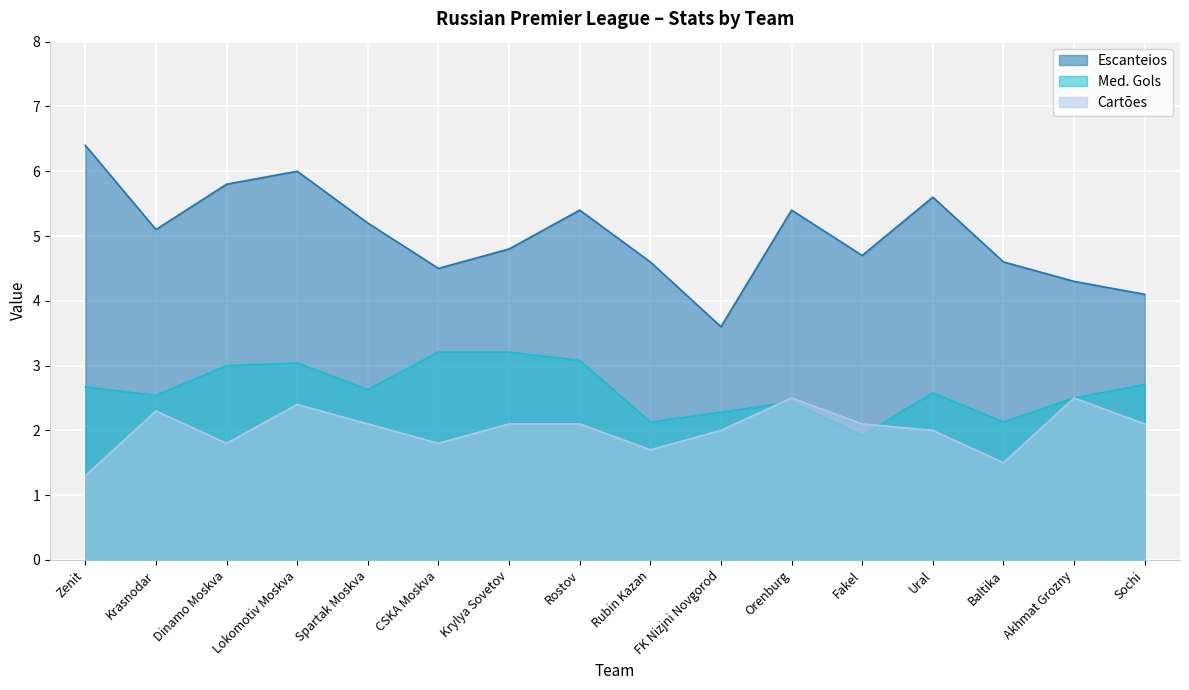

What is the average value of the Cartoes series?

2.0